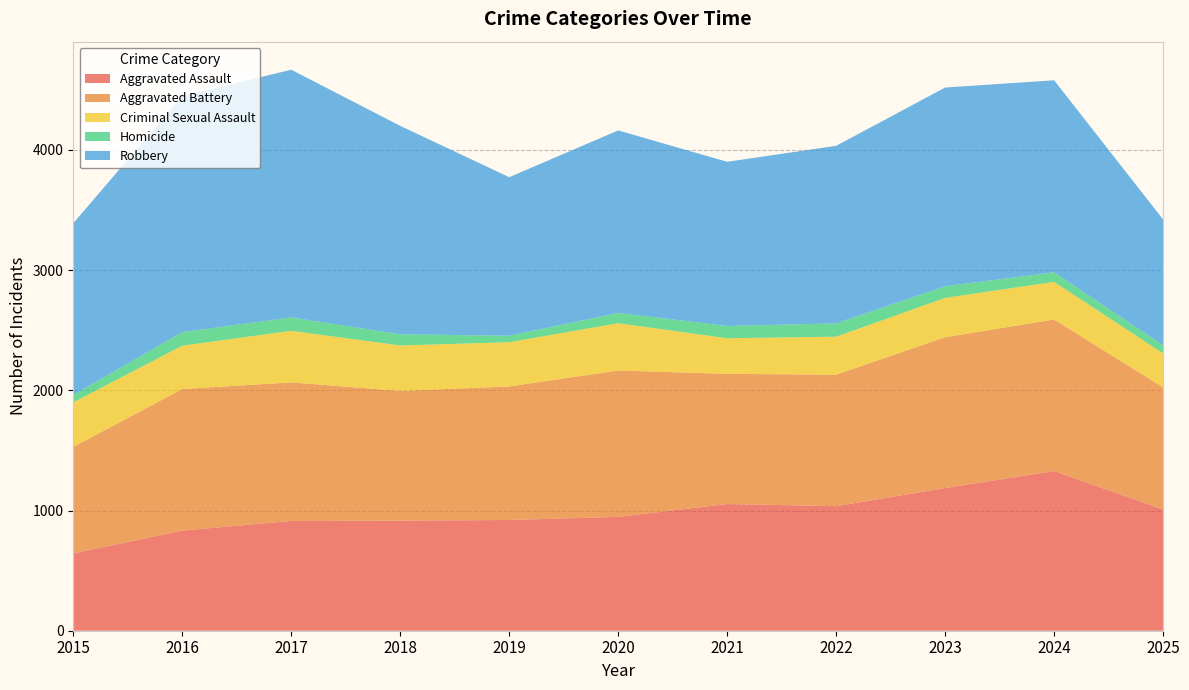

Reading left to right, transcribe all the data shown in this chart.

Aggravated Assault: 643	833	913	916	921	947	1054	1036	1187	1328	1008
Aggravated Battery: 886	1178	1153	1079	1111	1218	1083	1094	1255	1261	1016
Criminal Sexual Assault: 371	360	429	378	368	393	296	316	327	313	283
Homicide: 61	113	111	93	54	86	102	111	96	80	67
Robbery: 1429	1964	2061	1734	1319	1518	1366	1477	1654	1597	1047